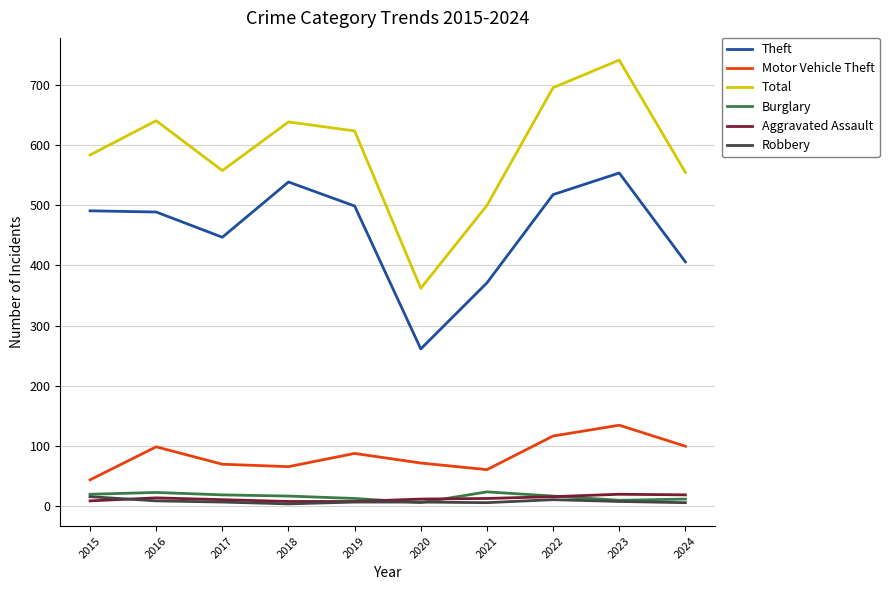

Which series has the largest total across all categories?

Total